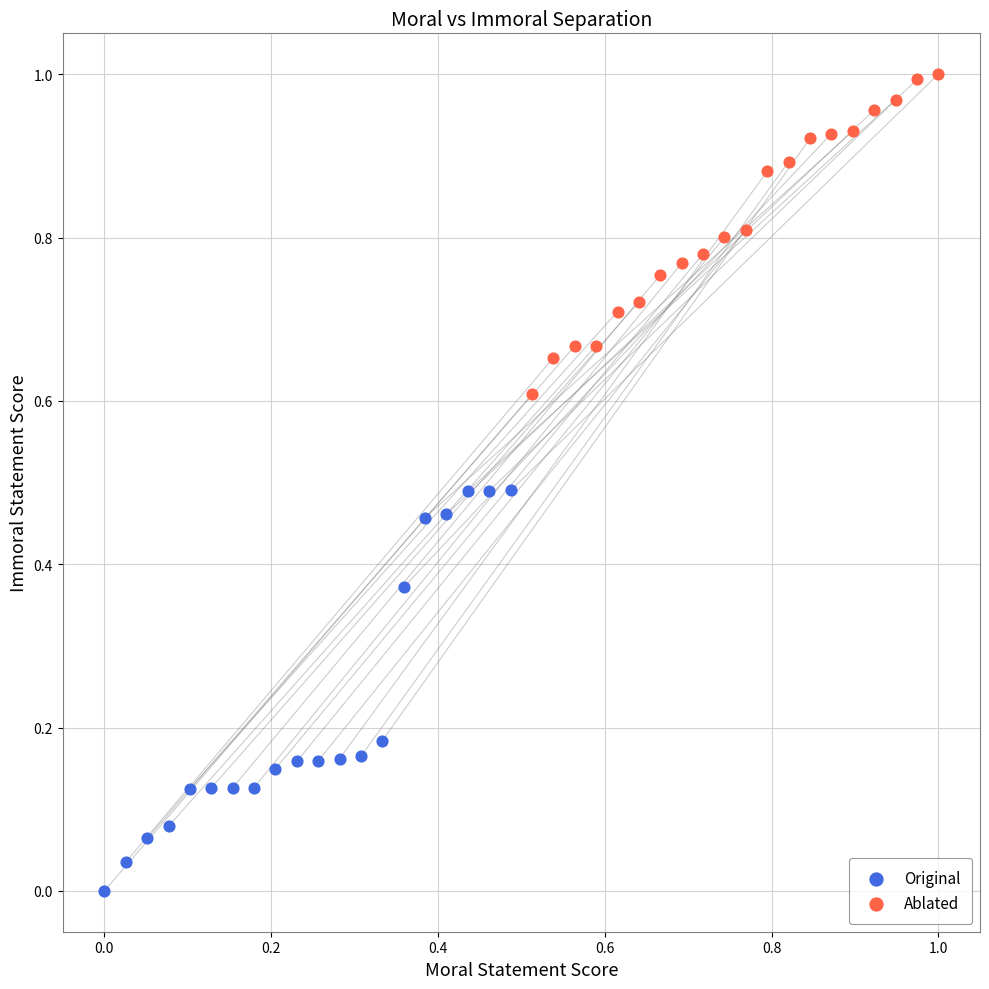

Which series reaches the maximum Y coordinate?

Ablated